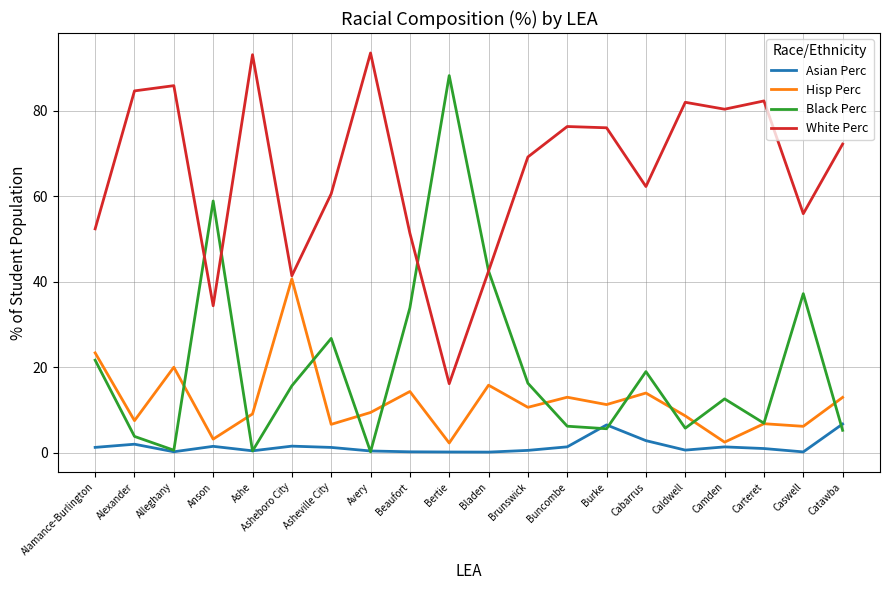

What is the difference between the Hisp Perc values at Burke and Alamance-Burlington?

12.1